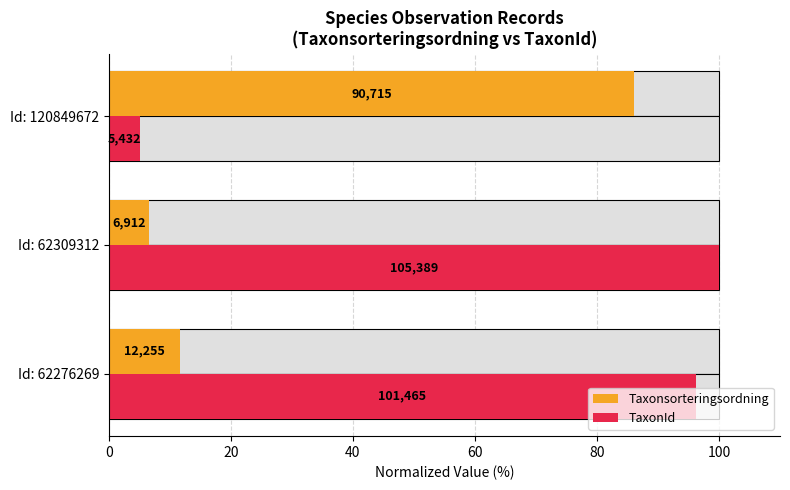

Does the chart contain stacked bars?

No